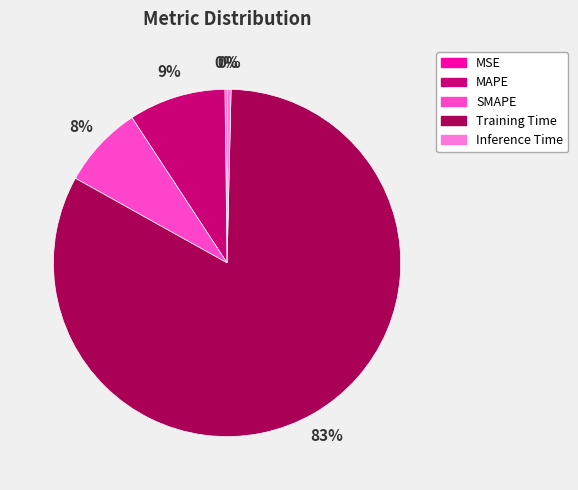

Do Training Time and SMAPE together represent more than half of the pie?

Yes